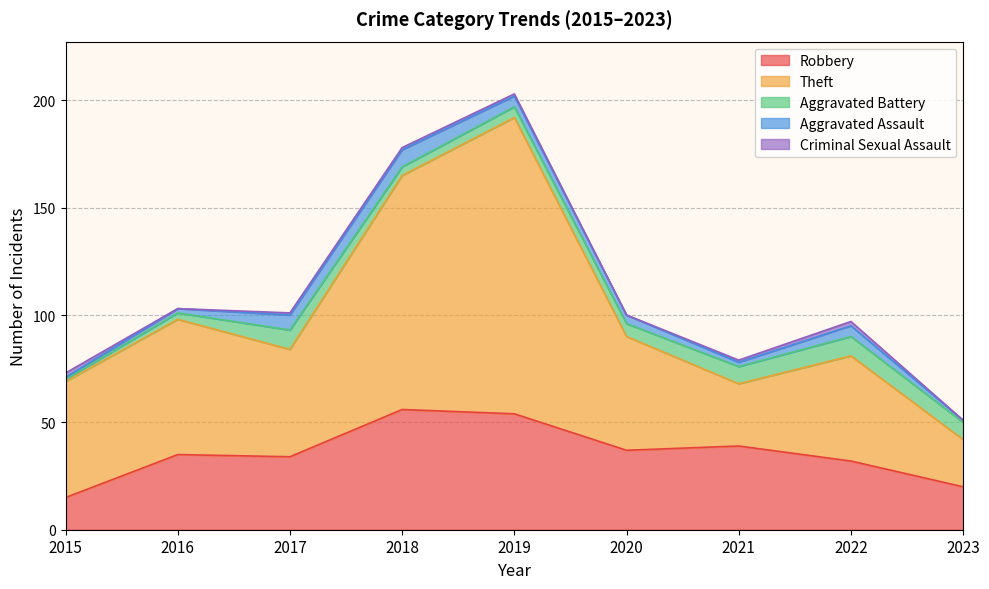

At which label does Aggravated Assault first exceed 4?

2017